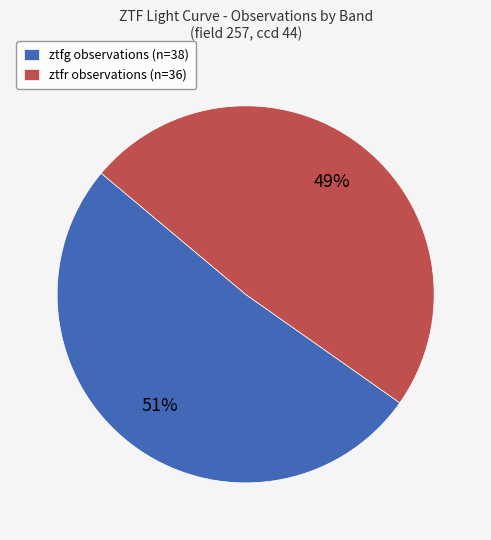

To the nearest percent, what percentage of the pie is ztfg?

51%